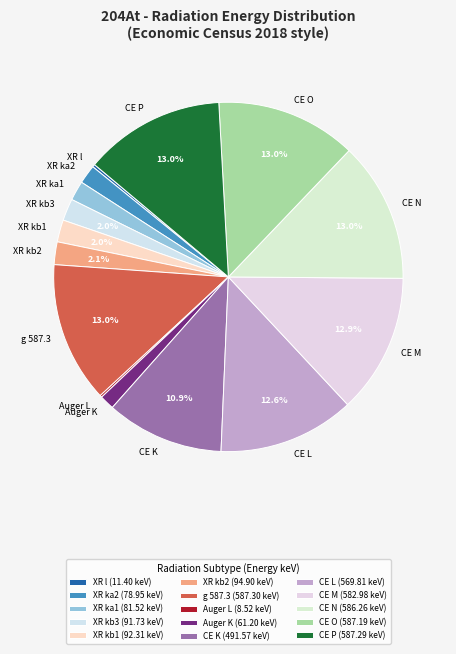

Does CE P represent more than half of the total?

No